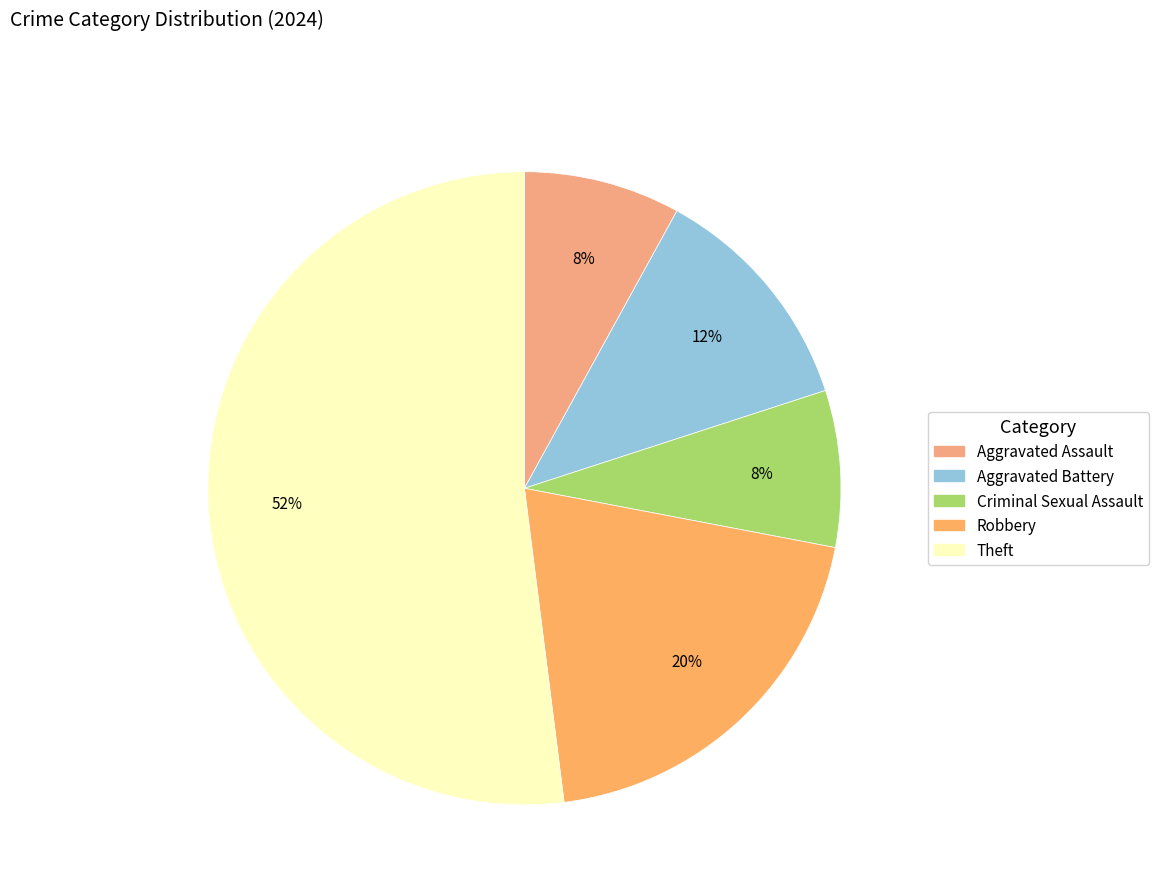

Count the number of slices in the pie.

5